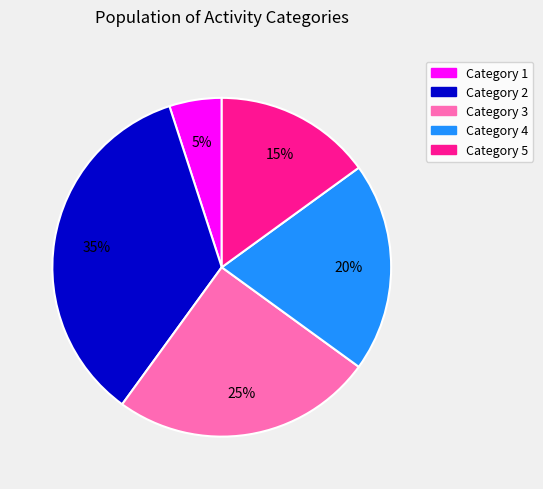

Does Category 1 represent more than half of the total?

No